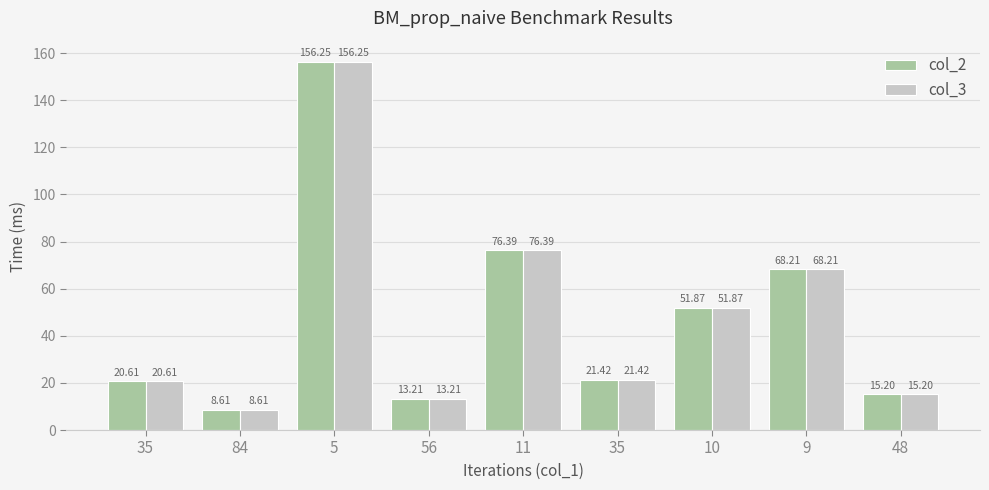

What is the total value across all series at 48?

30.4